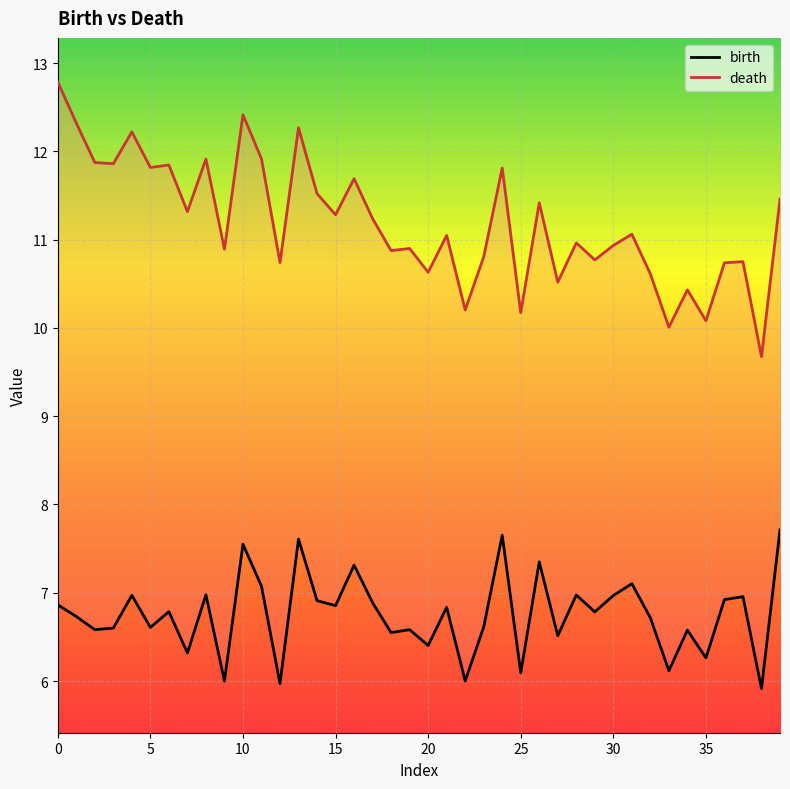

What is the label of the 31st point from the right?

9